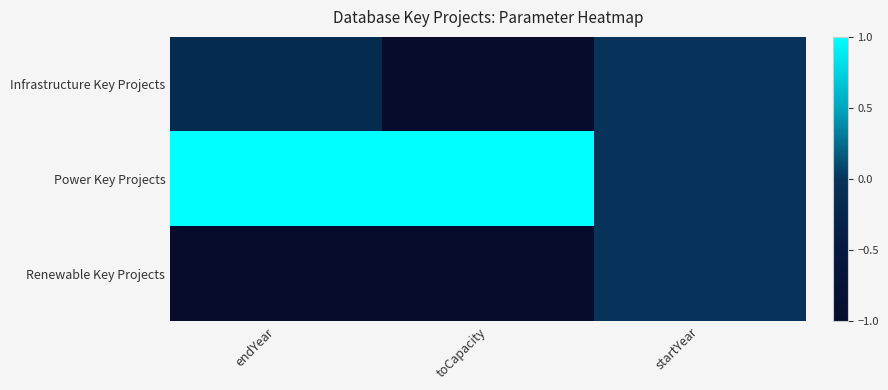

Which series has the largest total across all categories?

Power Key Projects